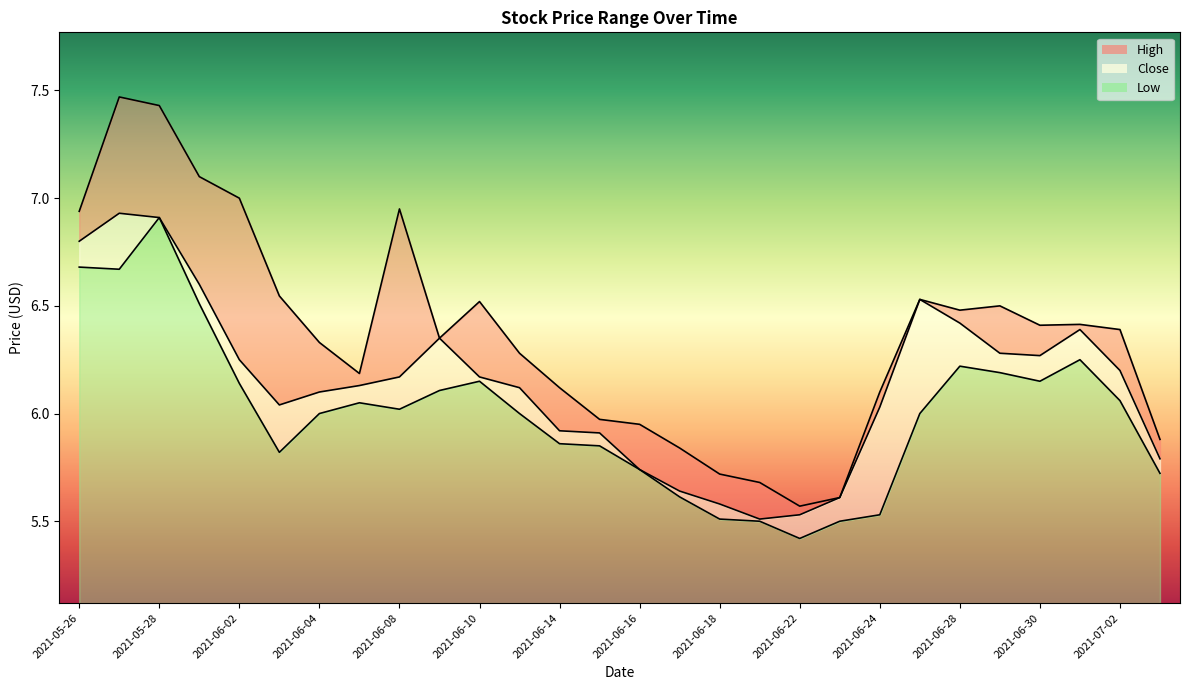

What is the label of the 6th point from the left?

2021-06-03